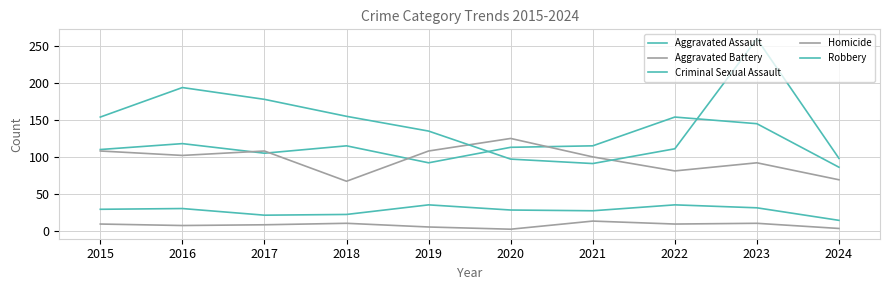

Which category has the highest value across all series?

2023